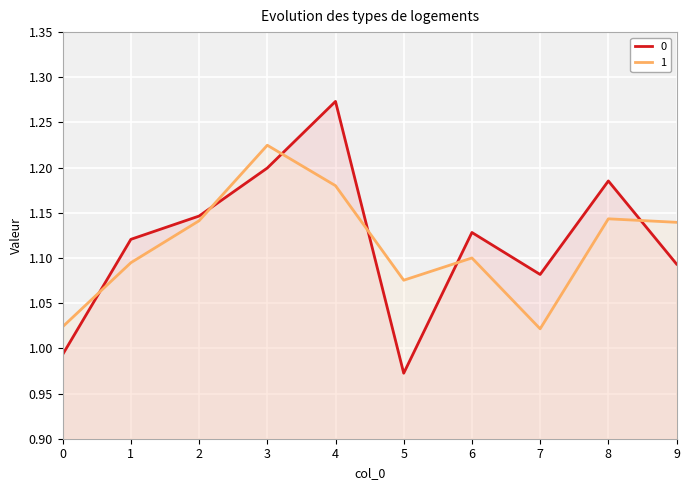

Where is the first local minimum for 1?

5